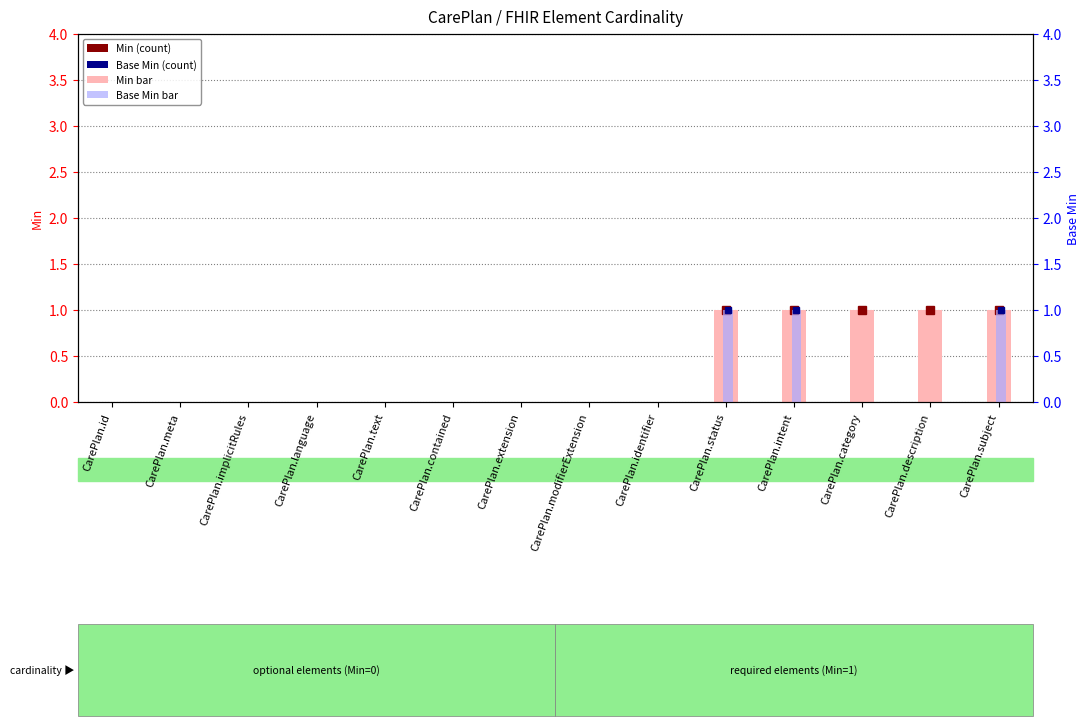

How many positive values does the Min series have?

5